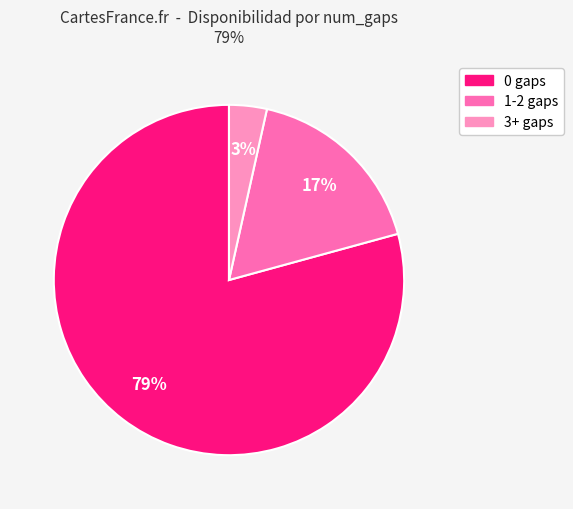

To the nearest percent, what is the average slice percentage?

33%